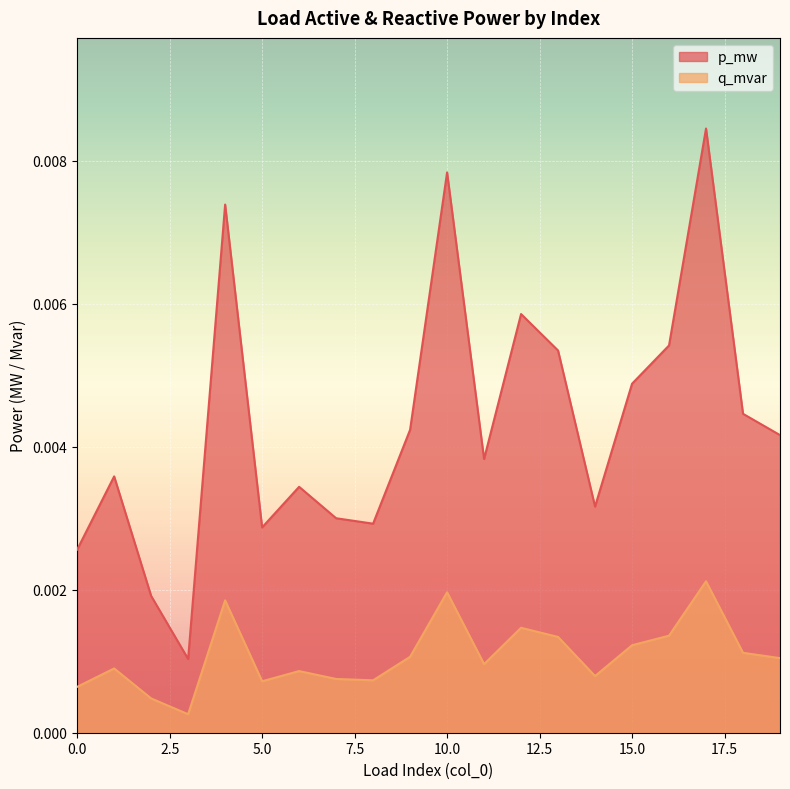

Rank the series by their average value, from highest to lowest.

p_mw, q_mvar